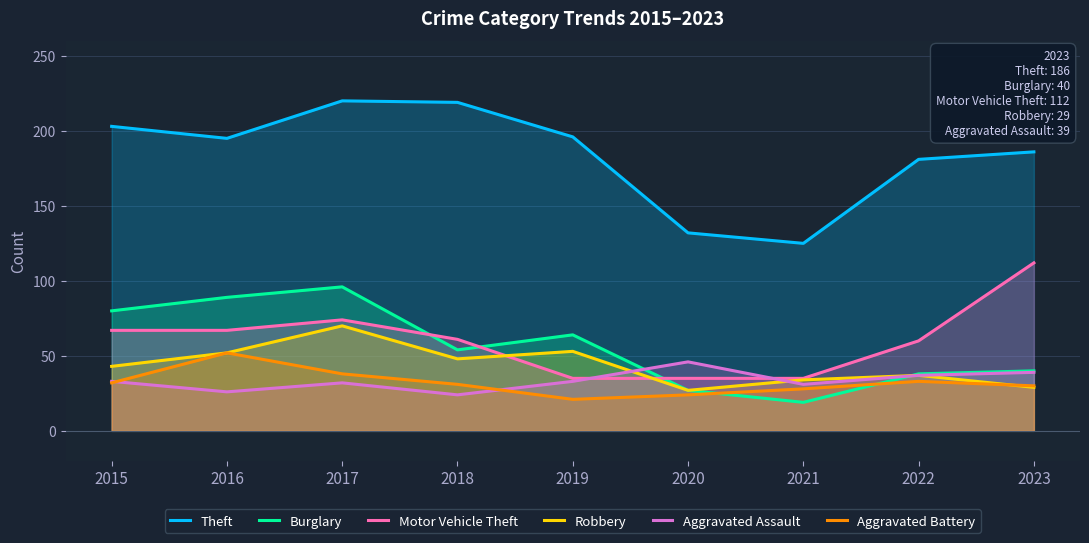

The Theft series shows 219 at 2018. True or false?

True